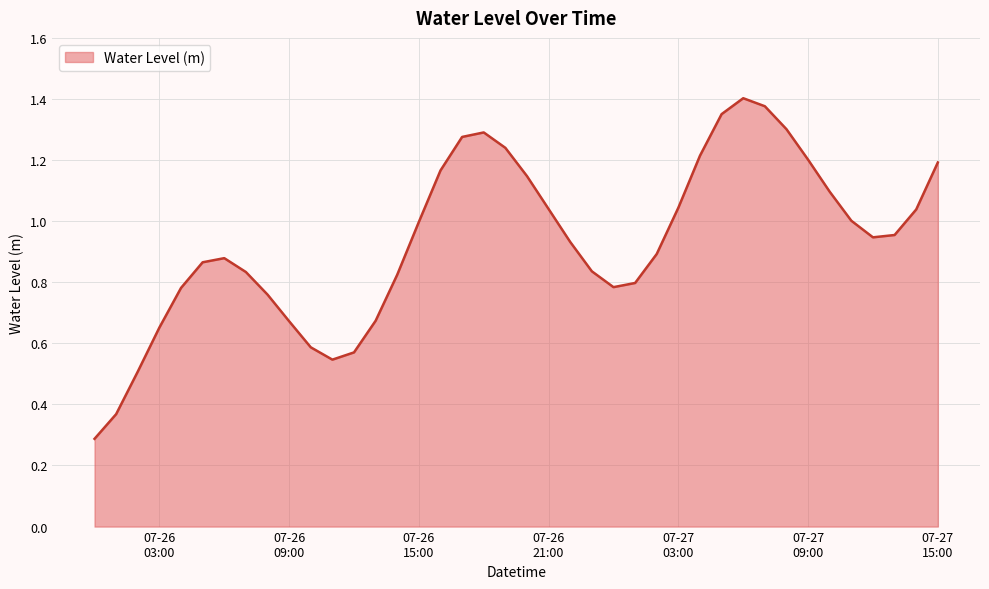

What is the smallest value displayed?

0.3